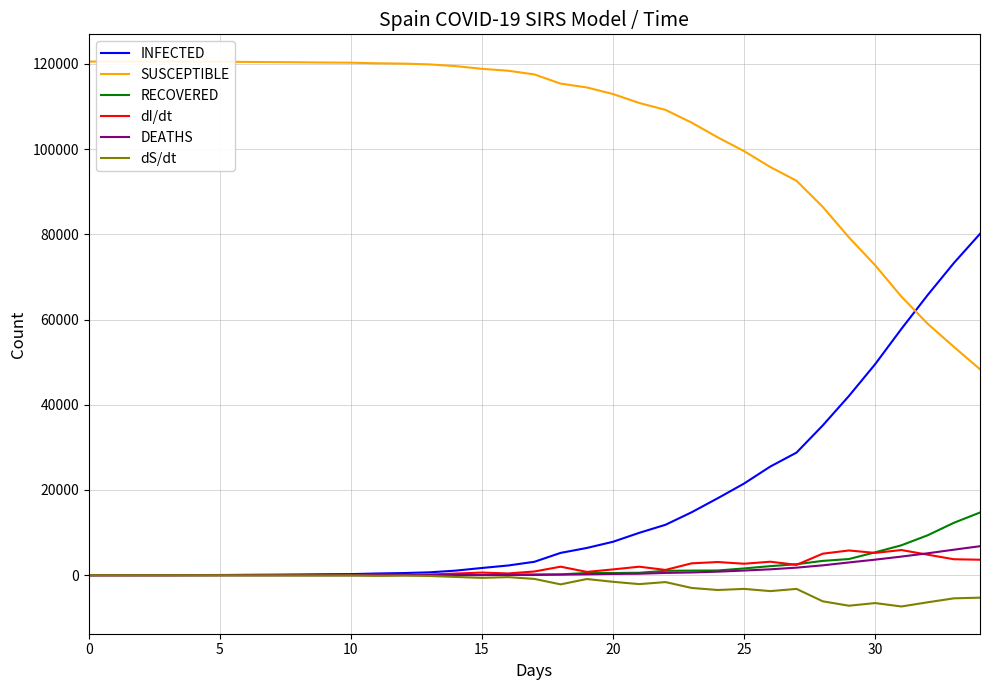

What is the maximum value shown in the chart?

120529